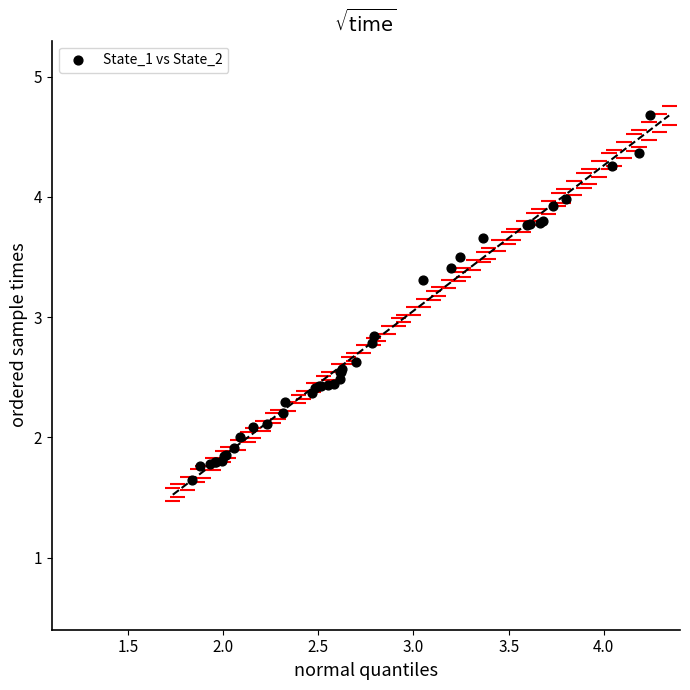

What Y value in the scatter plot is closest to 3?

2.8